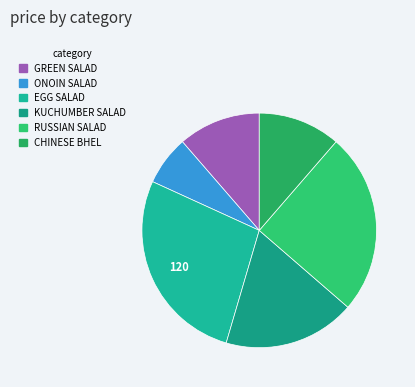

Is there any slice that represents more than half of the pie?

No